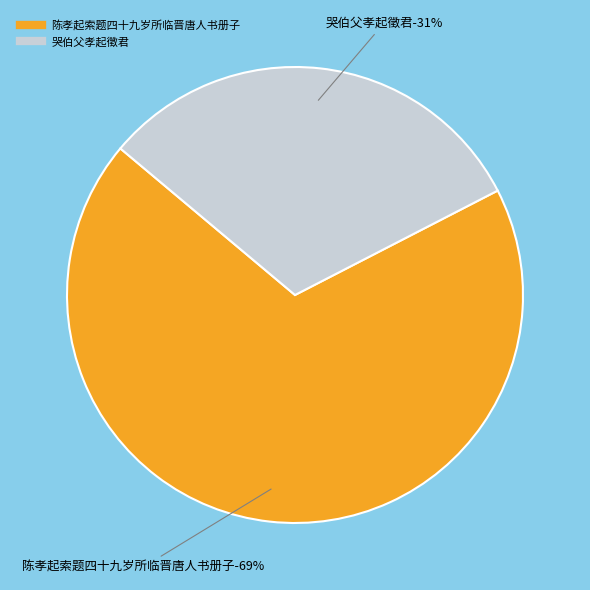

How many slices are in this pie chart?

2